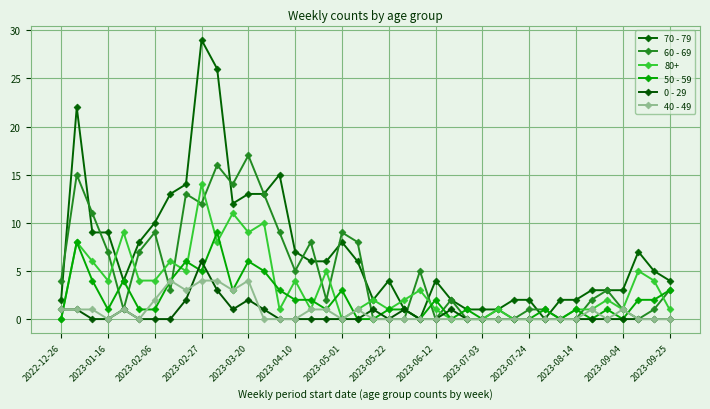

What are all the series names shown in the legend?

70 - 79, 60 - 69, 80+, 50 - 59, 0 - 29, 40 - 49